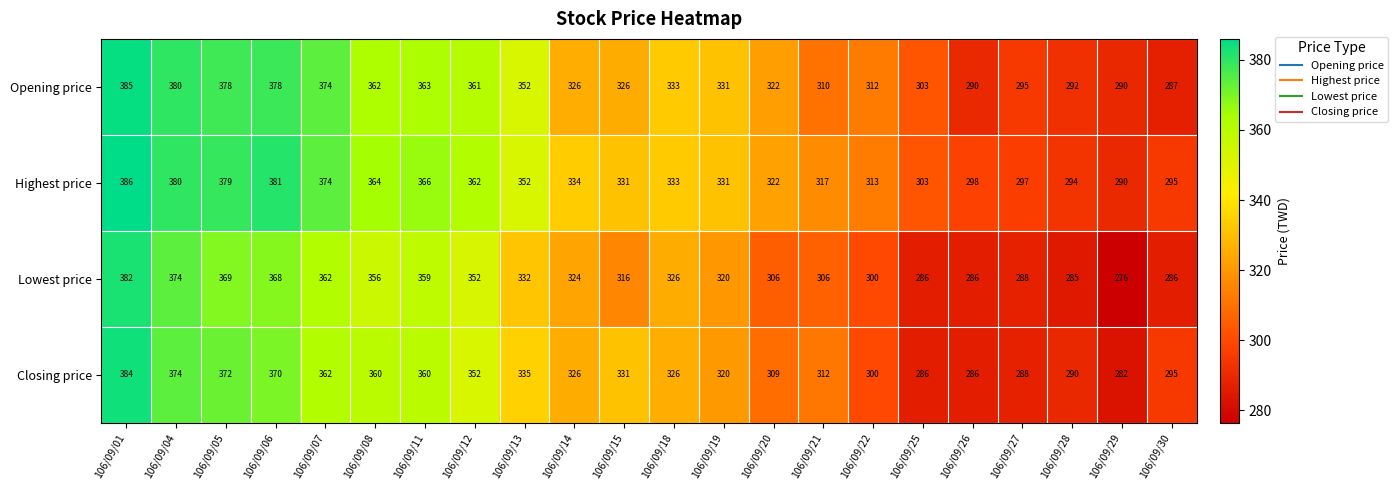

Rank the series by their maximum value, from highest to lowest.

Highest price, Opening price, Closing price, Lowest price